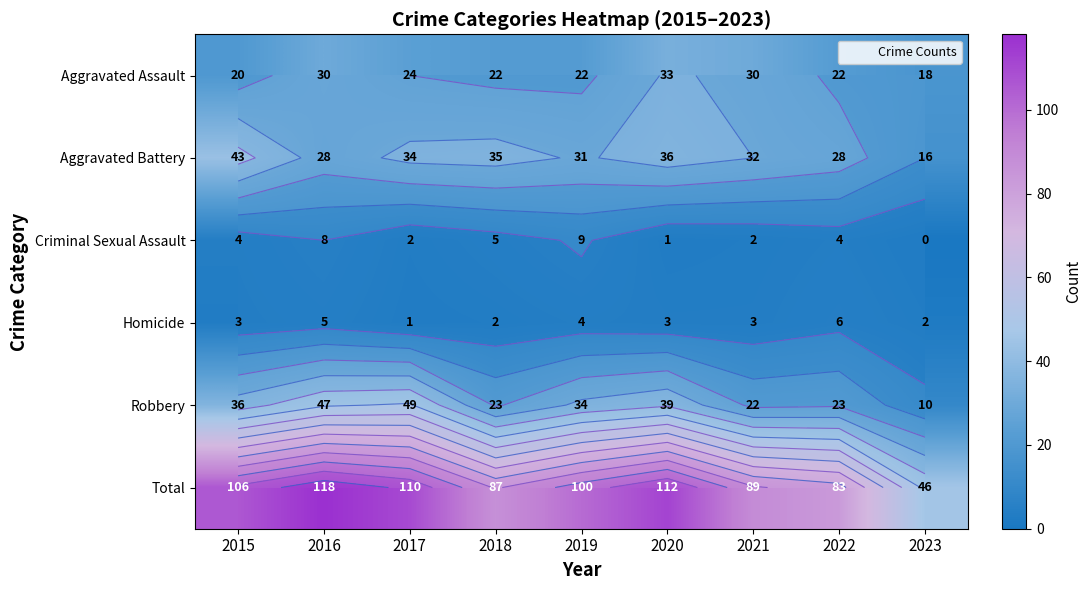

Rank the series at 2018 from highest to lowest value.

Total, Aggravated Battery, Robbery, Aggravated Assault, Criminal Sexual Assault, Homicide